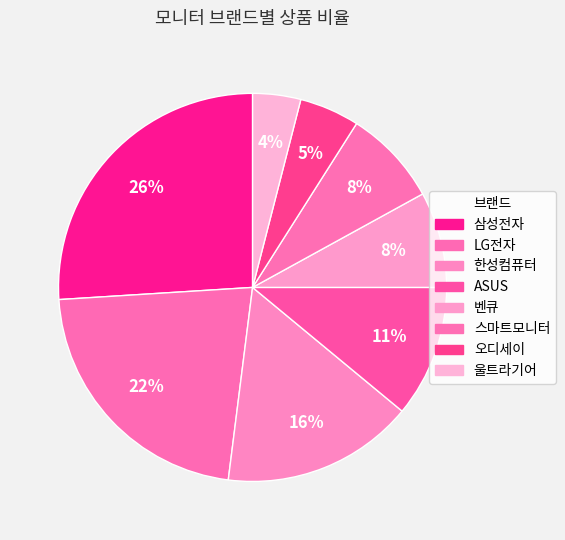

Count the number of slices in the pie.

8